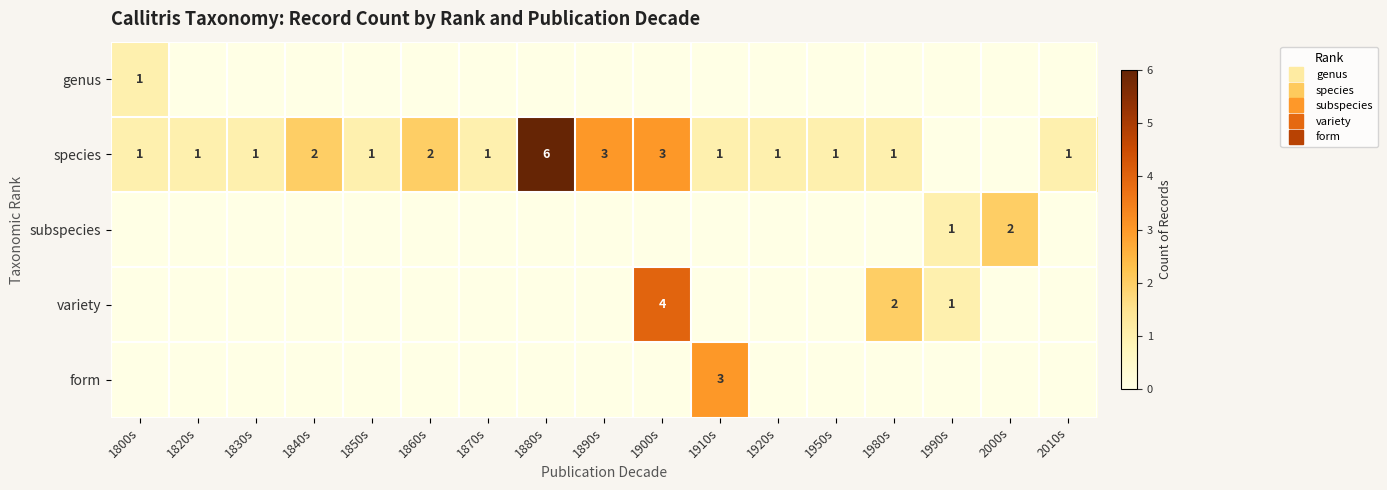

Is the value of form at 1840s greater than the value of species at 1900s?

No